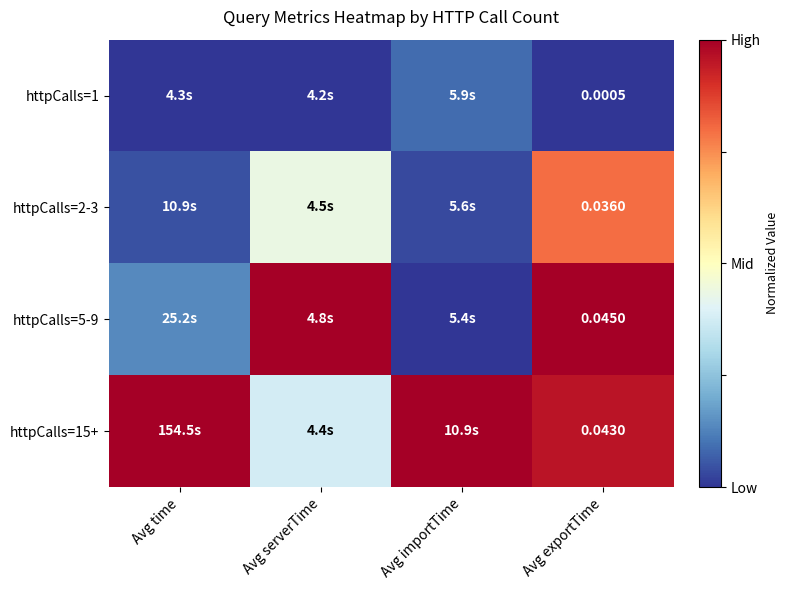

Rank the categories by httpCalls=5-9 value from lowest to highest.

Avg importTime, Avg time, Avg exportTime, Avg serverTime